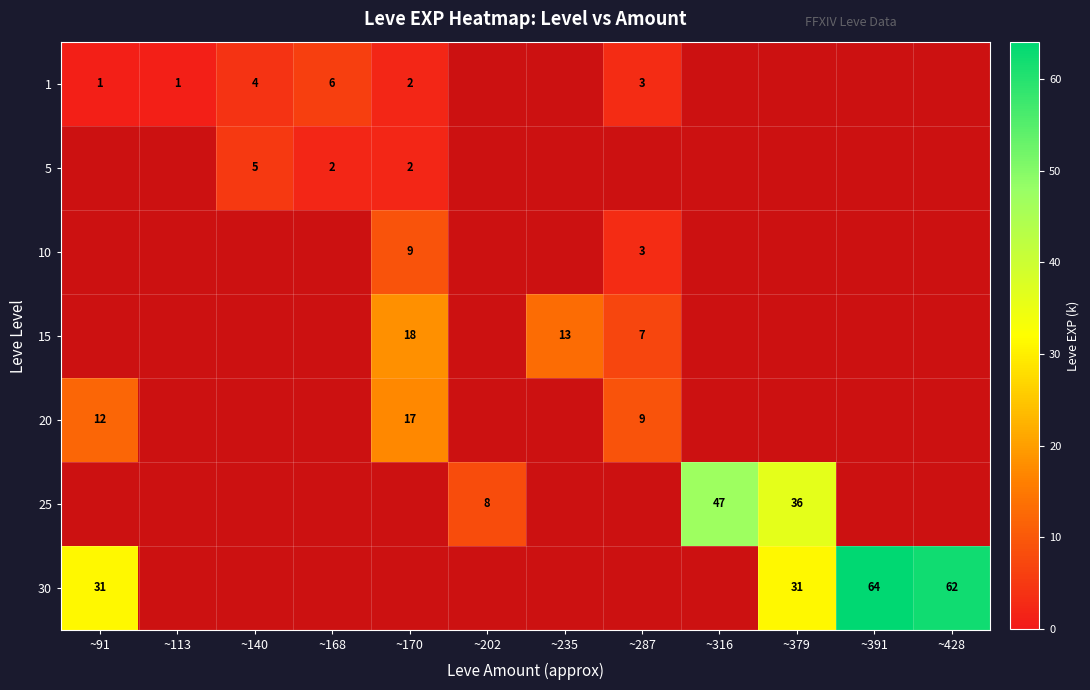

The value of 1 at ~170 is 2. True or false?

True